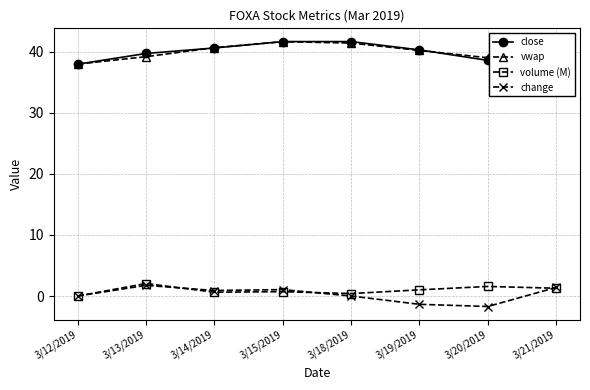

True or false: change and vwap cross at least once.

False